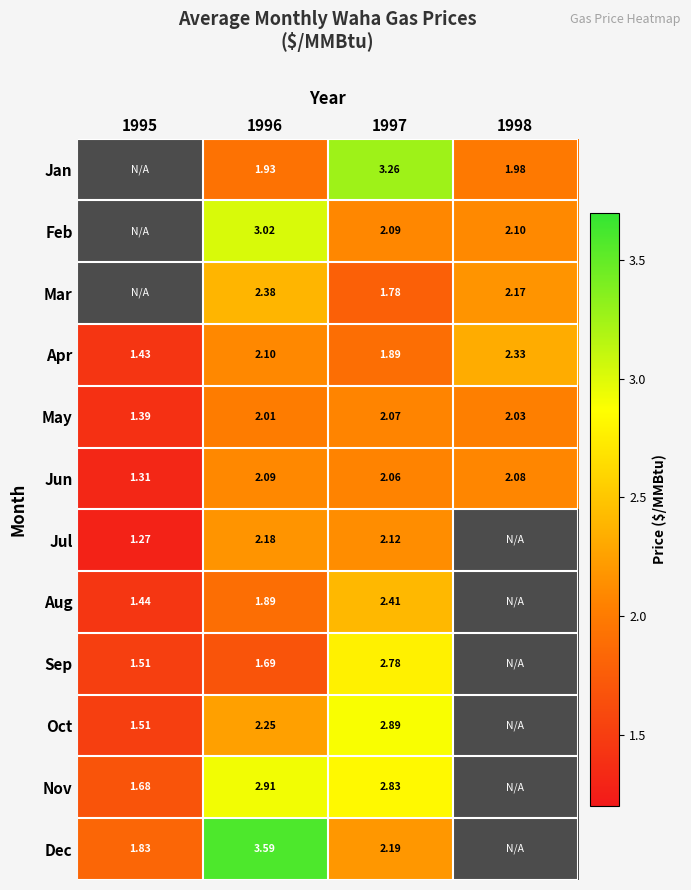

How many values in the Dec series are below 3?

2